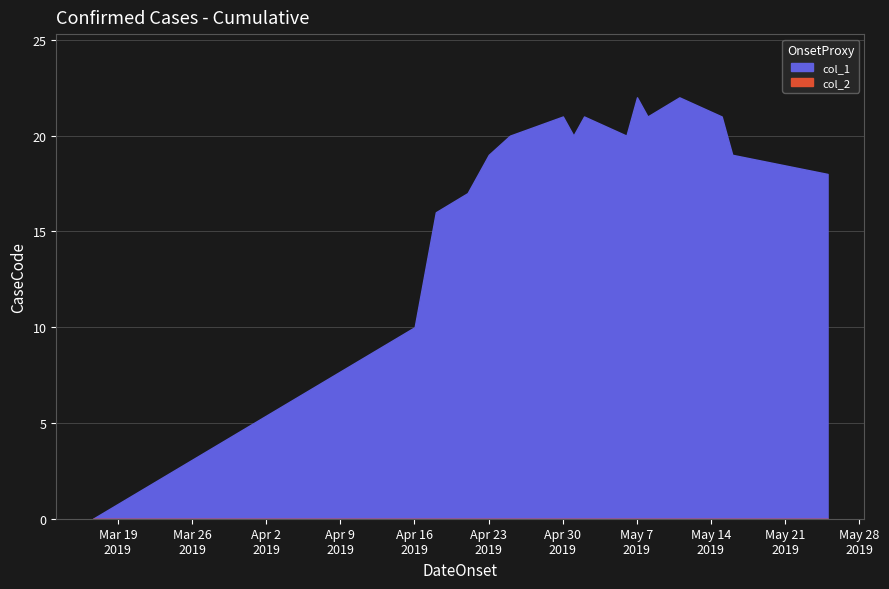

The col_1 series shows 14 at 14. True or false?

False